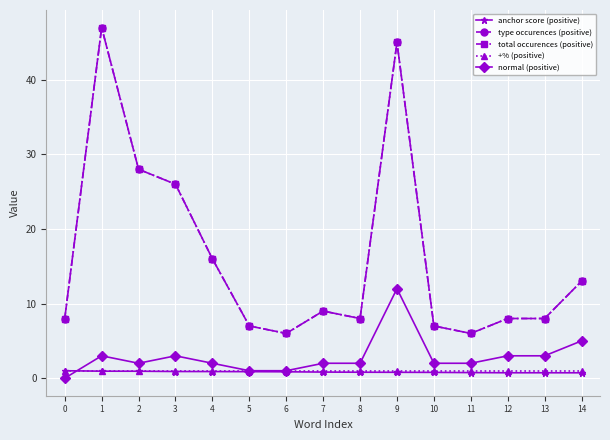

What is the sum of the total occurences (positive) values at 10 and 3?

33.0